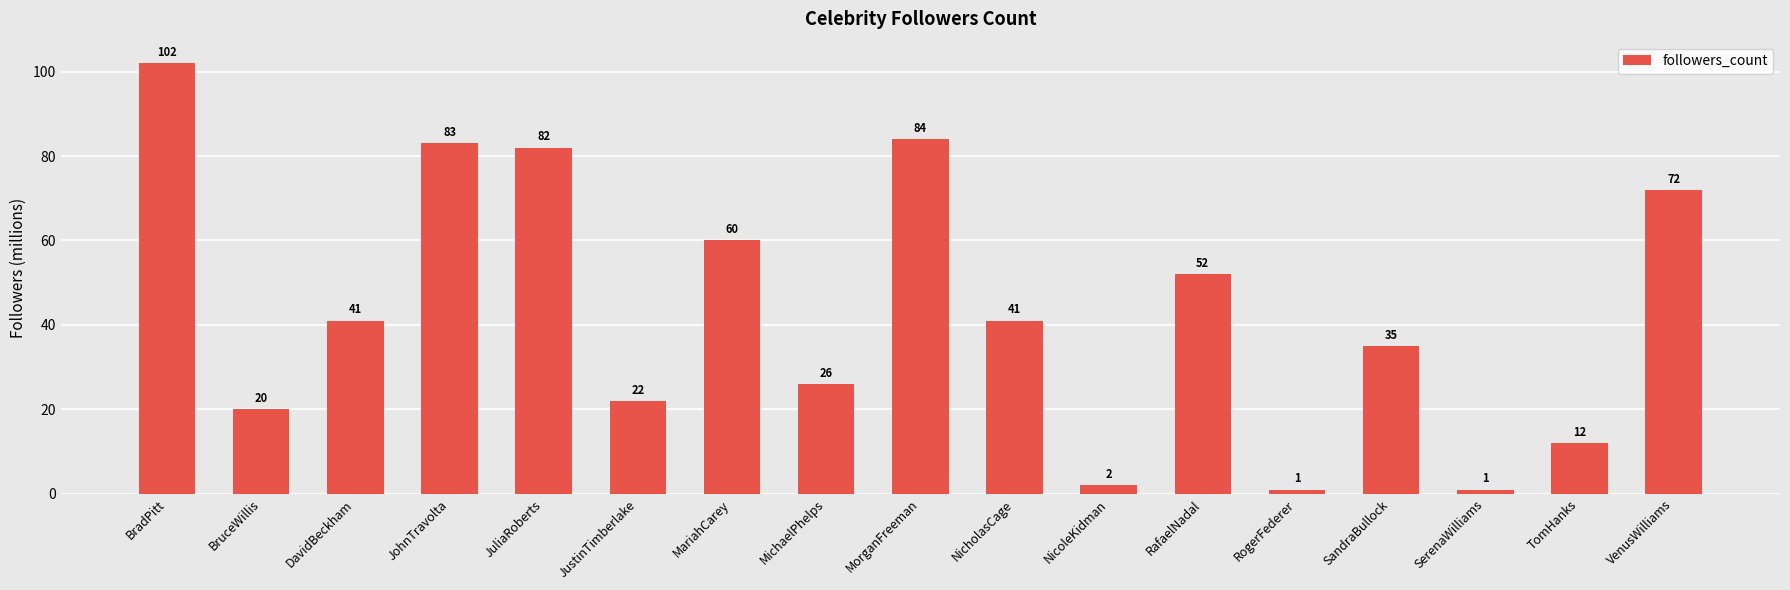

How many bars are there in total?

17